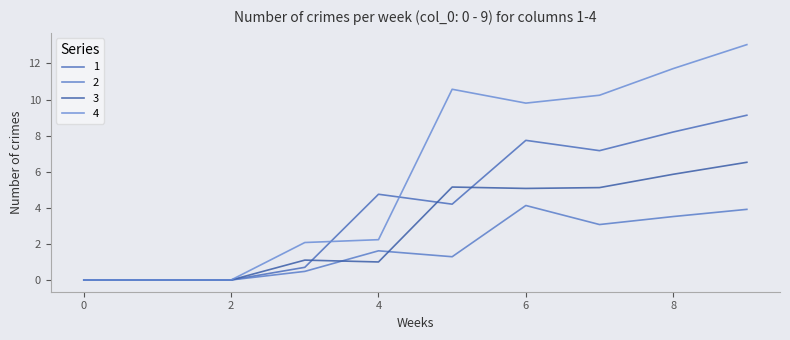

What is the value of the 4 point at the 4th from the left?

2.1